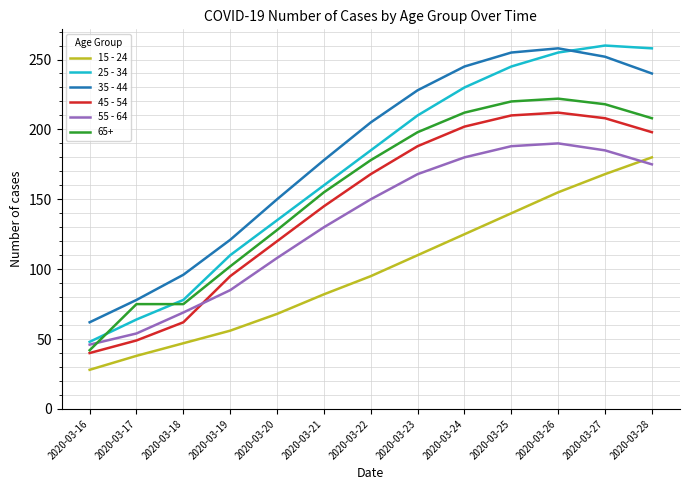

True or false: 15 - 24 and 35 - 44 cross at least once.

False